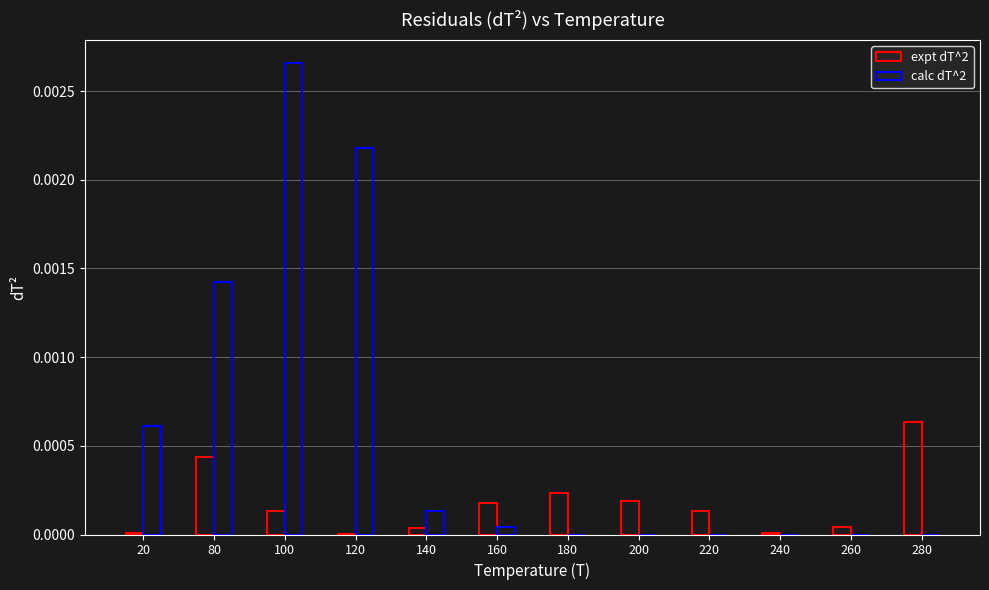

Rank the series by their maximum value, from lowest to highest.

expt dT^2, calc dT^2